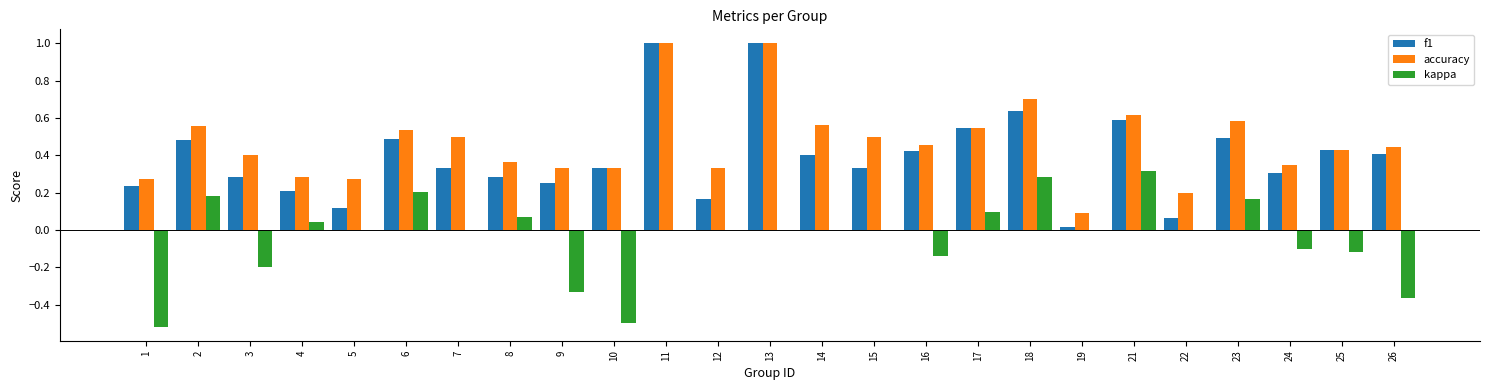

What is the sum of all accuracy values?

11.7